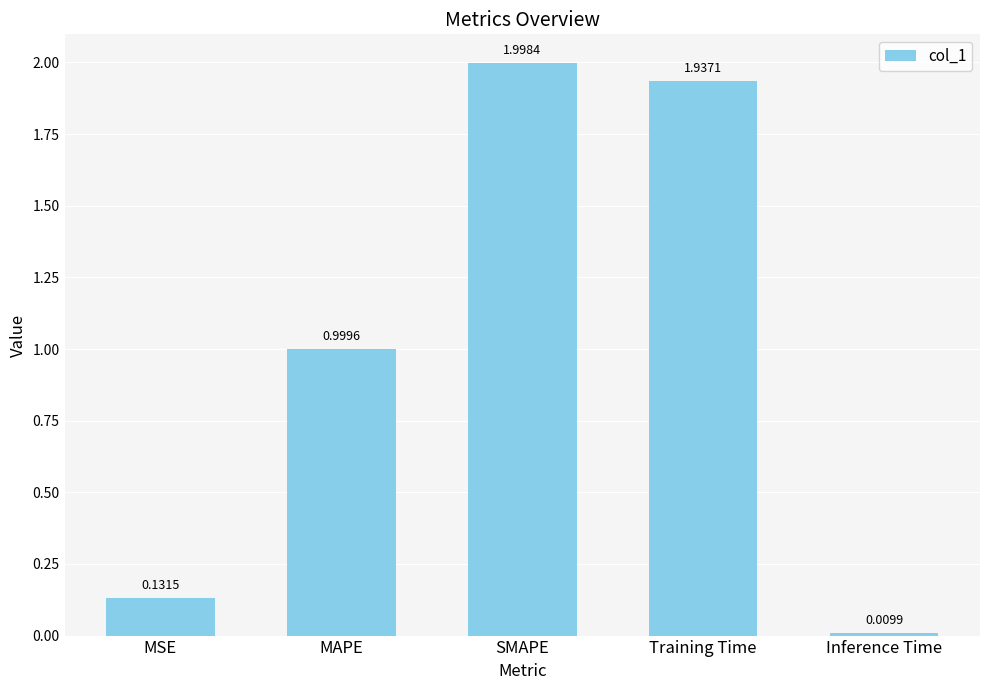

What is the change in value from MSE to Training Time?

+1.8